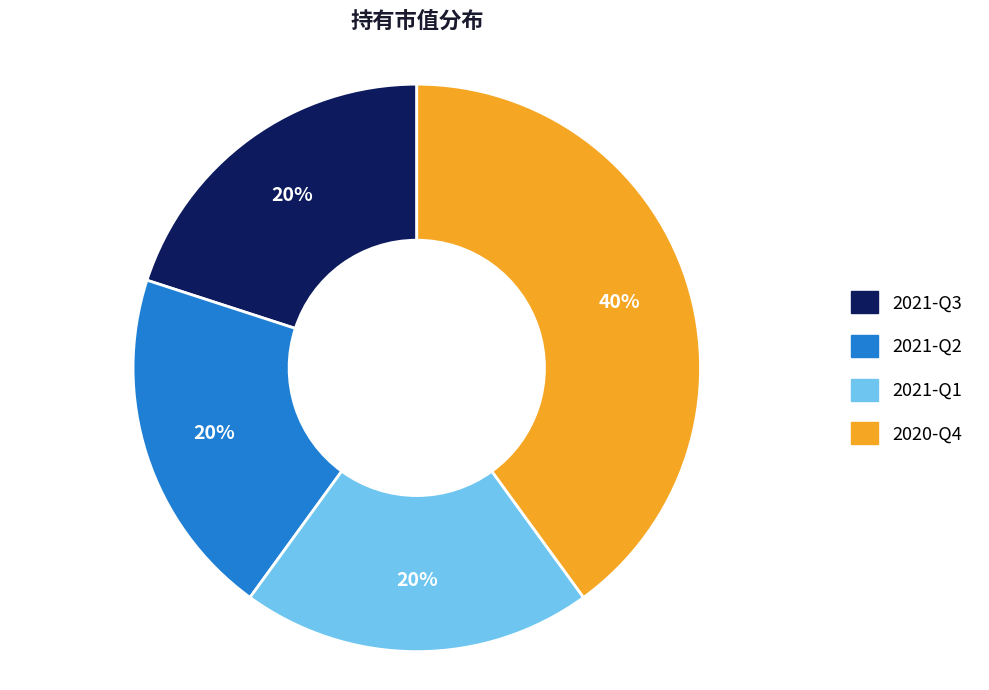

Between 2020-Q4 and 2021-Q2, which is larger?

2020-Q4